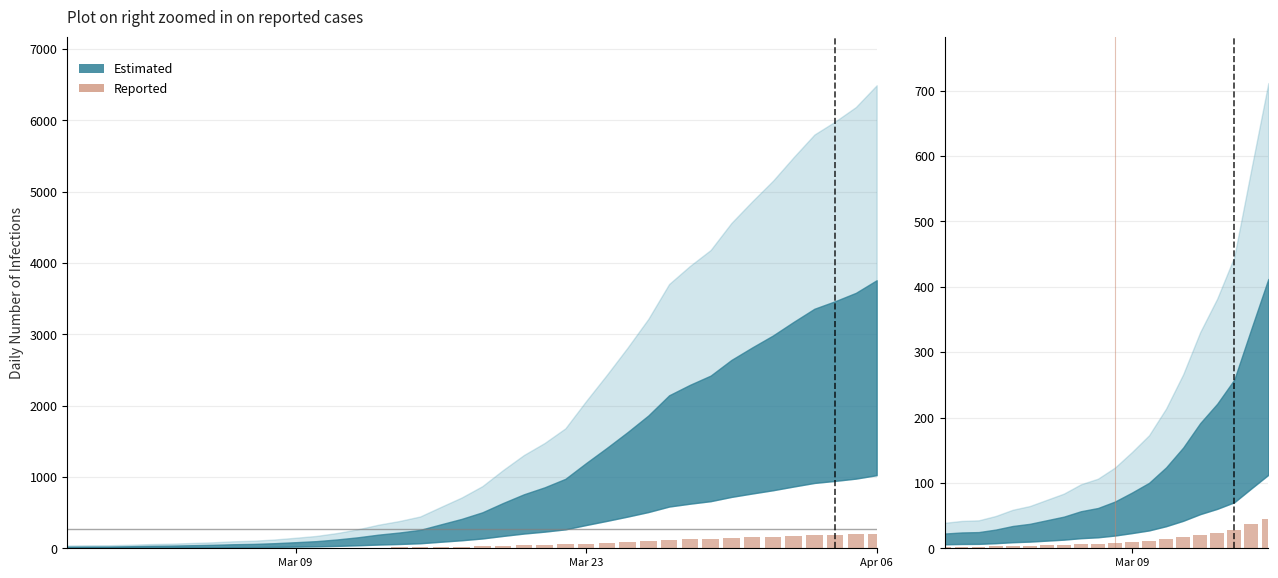

Count the number of values greater than 7.

10